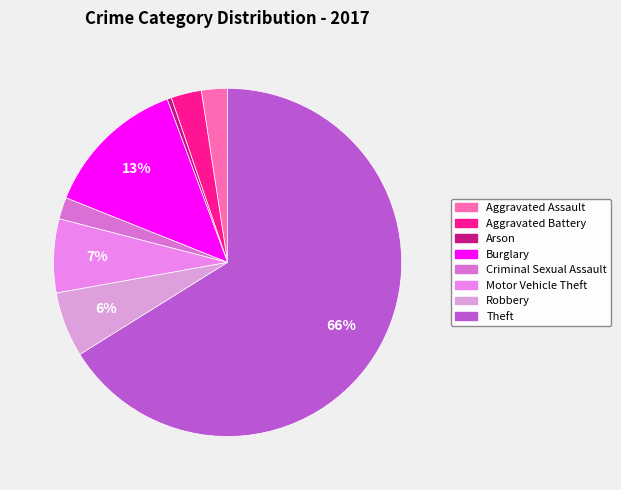

Rank the categories by value from highest to lowest.

Theft, Burglary, Motor Vehicle Theft, Robbery, Aggravated Battery, Aggravated Assault, Criminal Sexual Assault, Arson